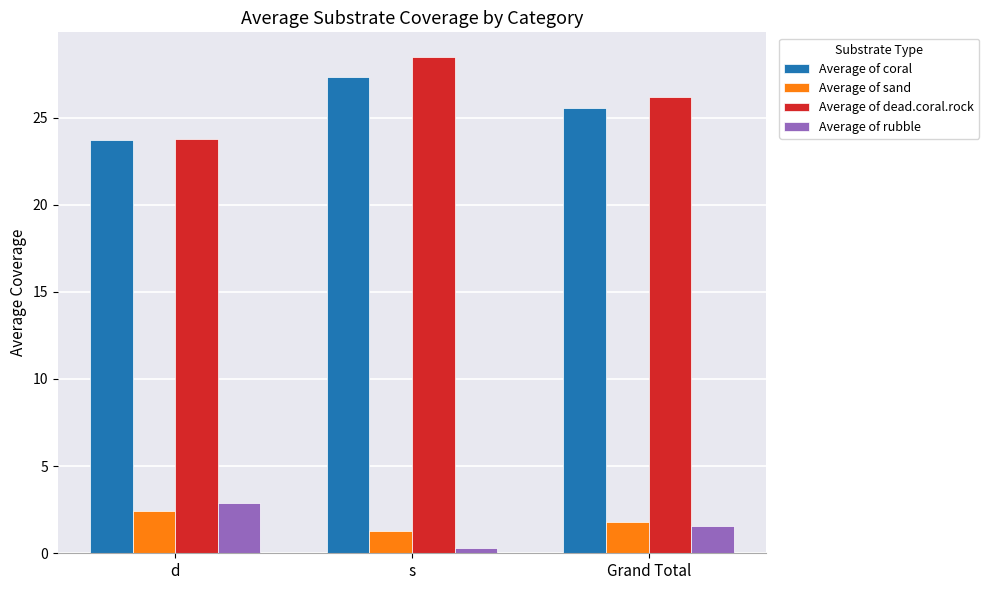

The value of Average of dead.coral.rock at d is 23.8. True or false?

True